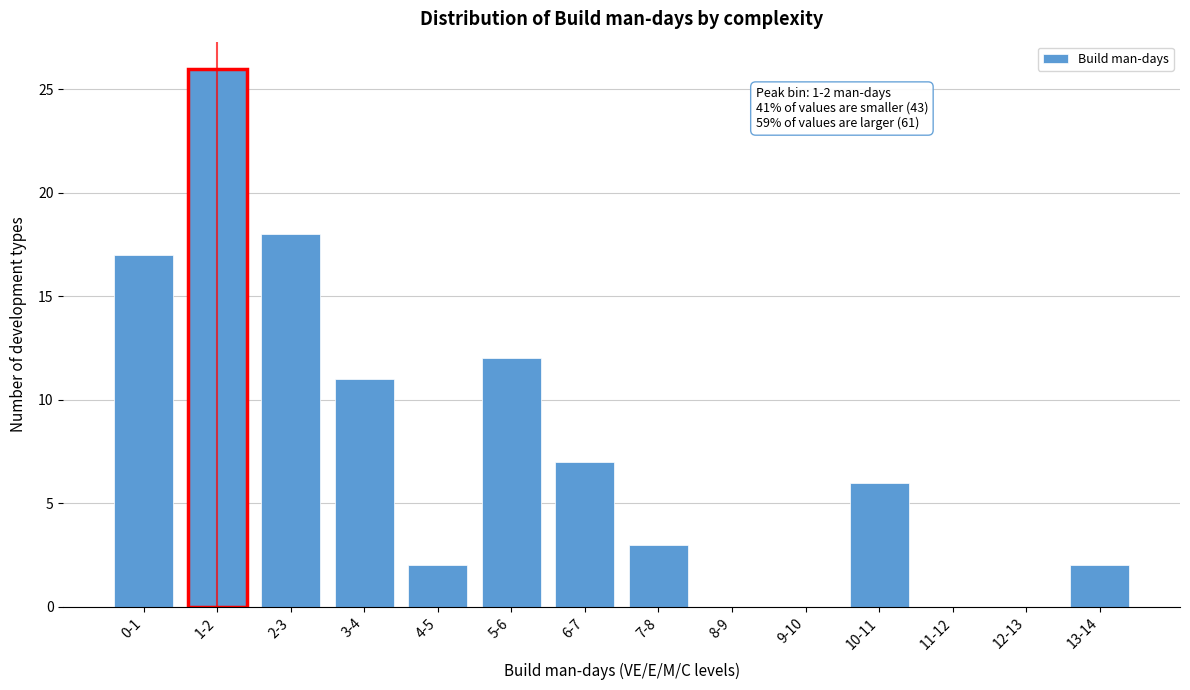

Reading left to right, what are all the values shown in this chart?

0-1=17	1-2=26	2-3=18	3-4=11	4-5=2	5-6=12	6-7=7	7-8=3	8-9=0	9-10=0	10-11=6	11-12=0	12-13=0	13-14=2